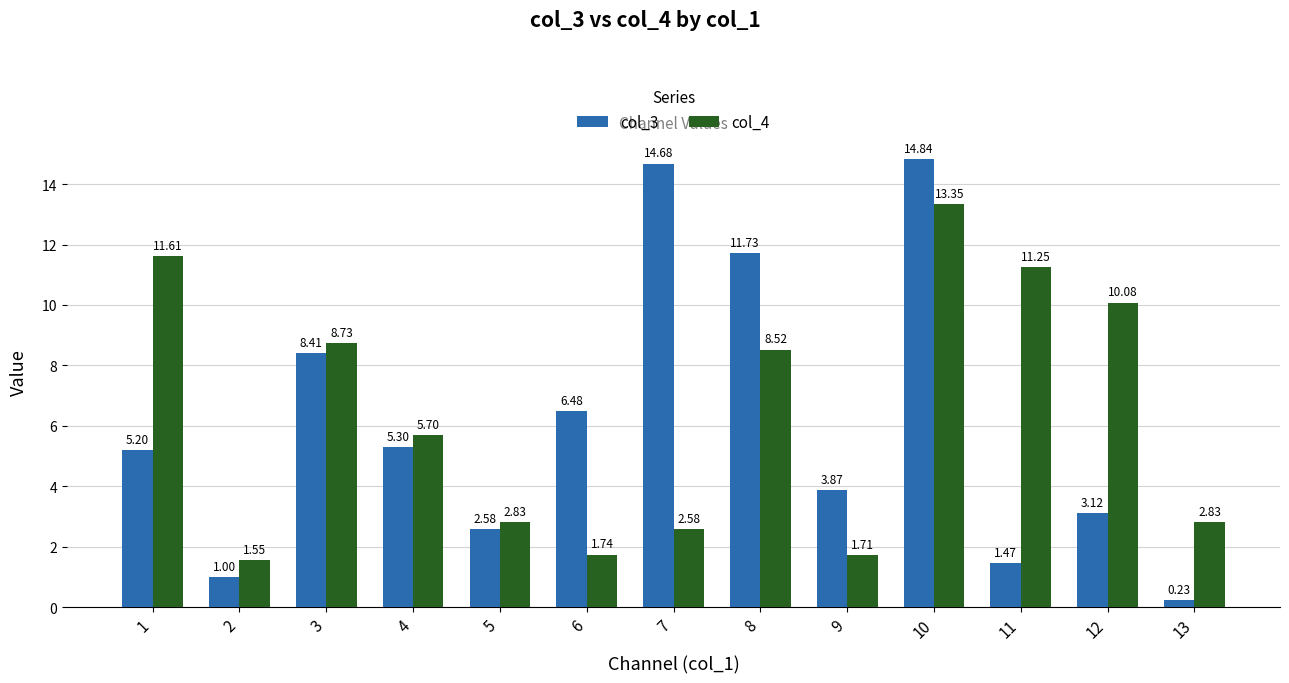

How many groups of bars are there?

13